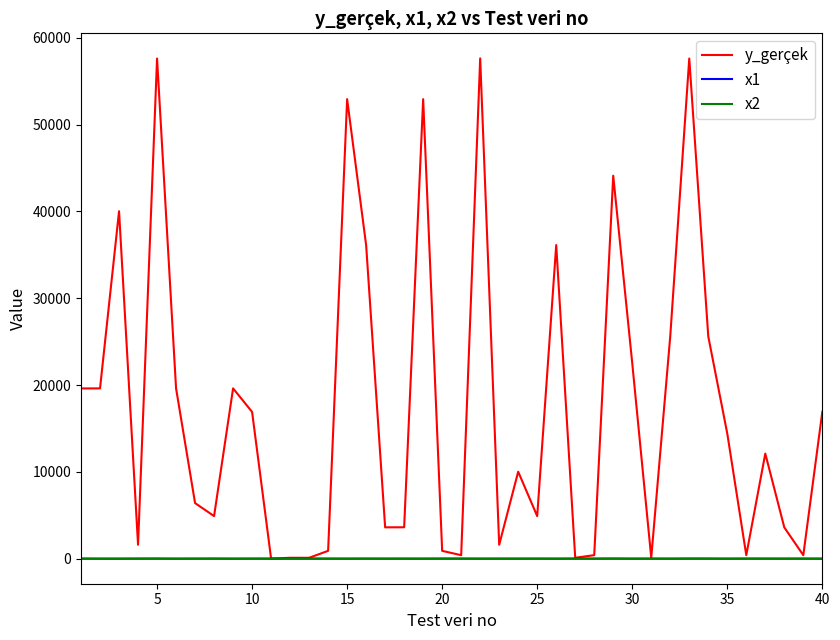

What is the difference between the maximum and minimum values in the x2 series?

10